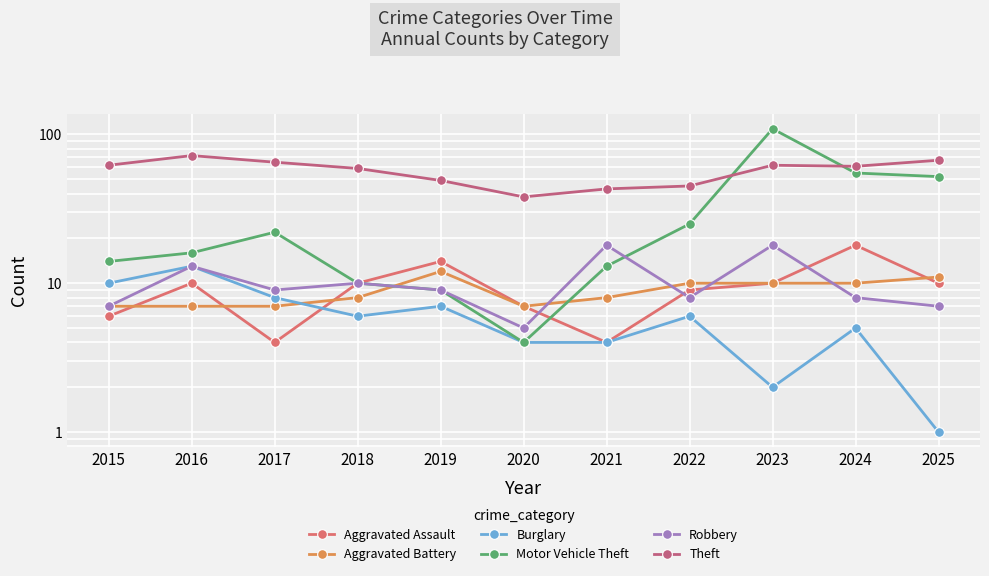

At how many categories does at least one series exceed 54?

7